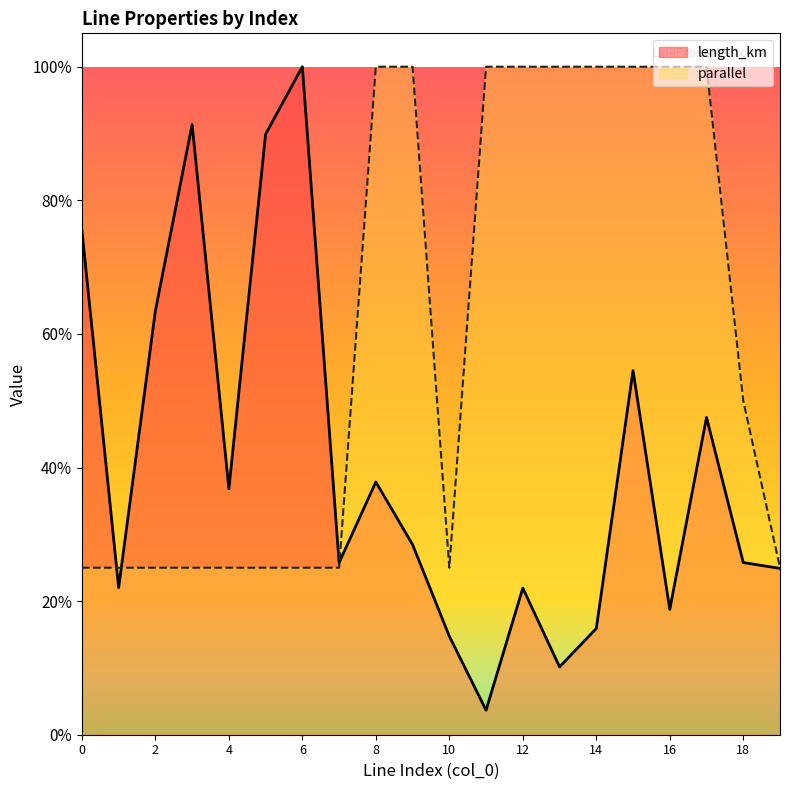

True or false: length_km has more than 0 points higher than both neighbors.

True